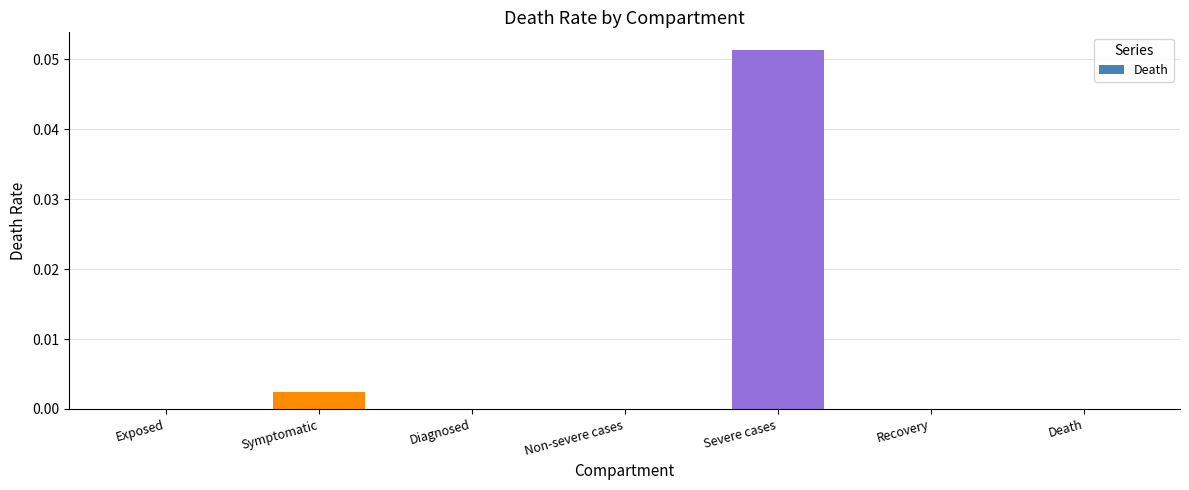

Which has a higher value, Severe cases or Non-severe cases?

Severe cases